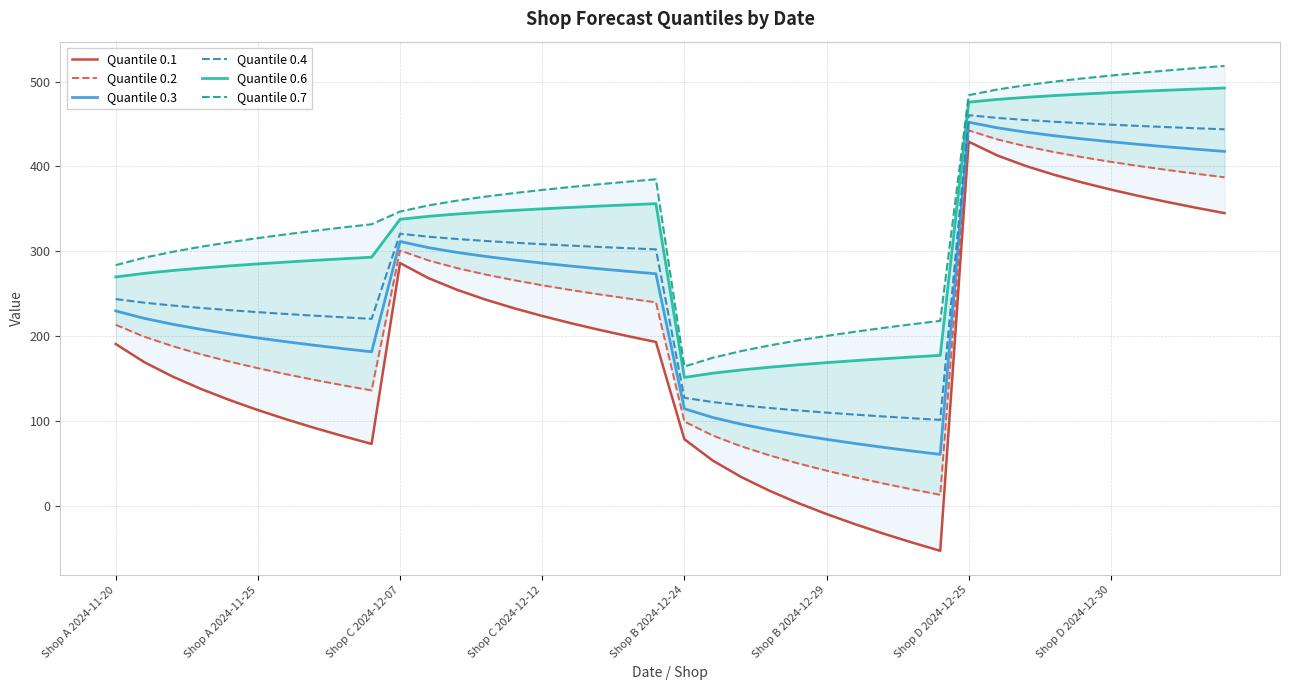

What is the lowest value of the Quantile 0.4 series?

101.0